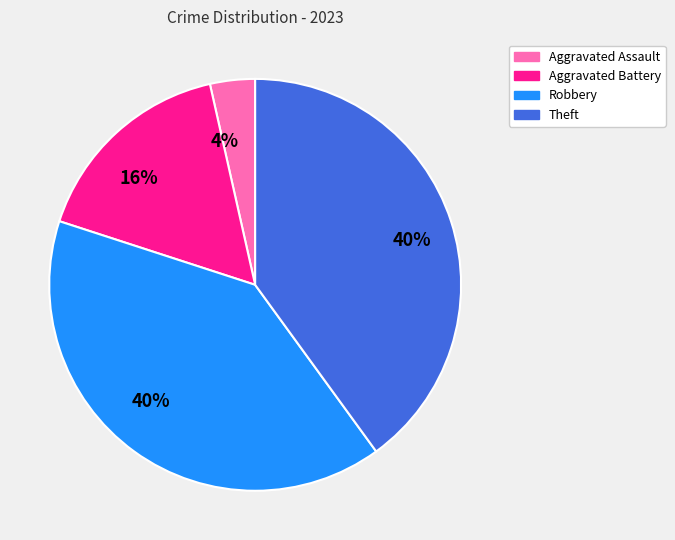

To the nearest percent, what is the average slice percentage?

25%